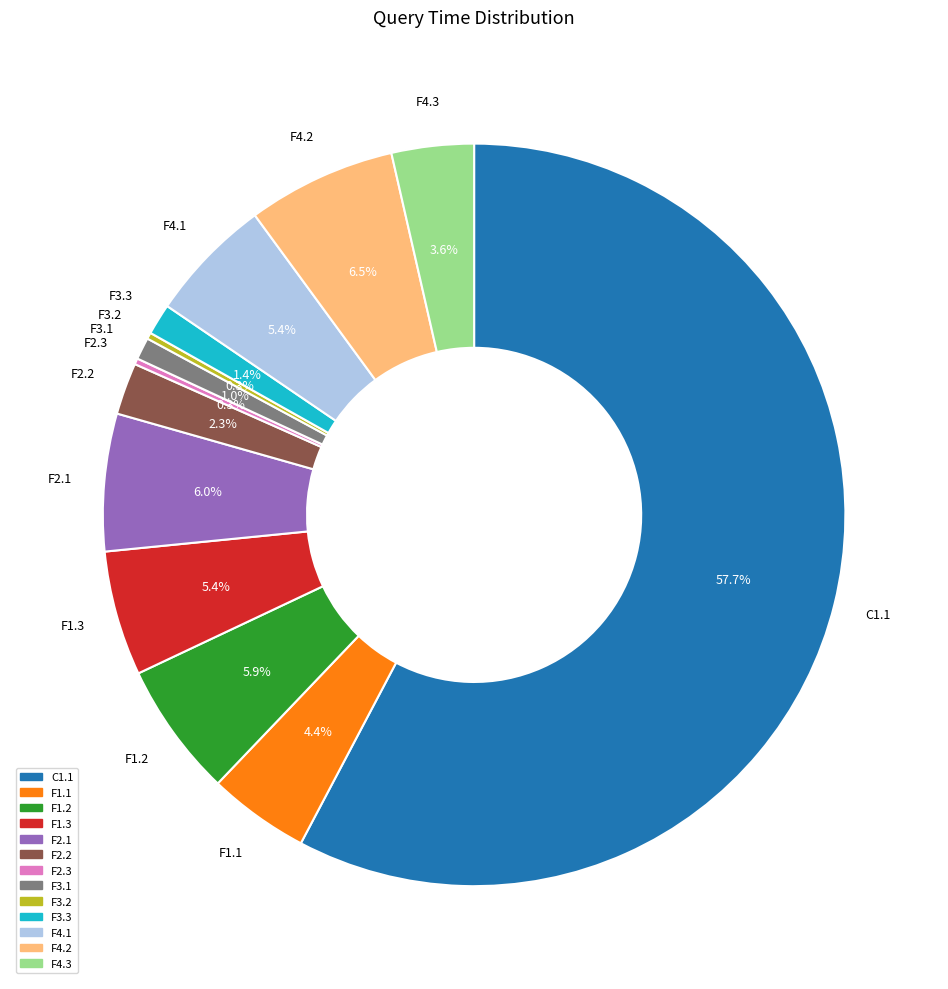

To the nearest percent, what portion does F3.1 represent?

1%